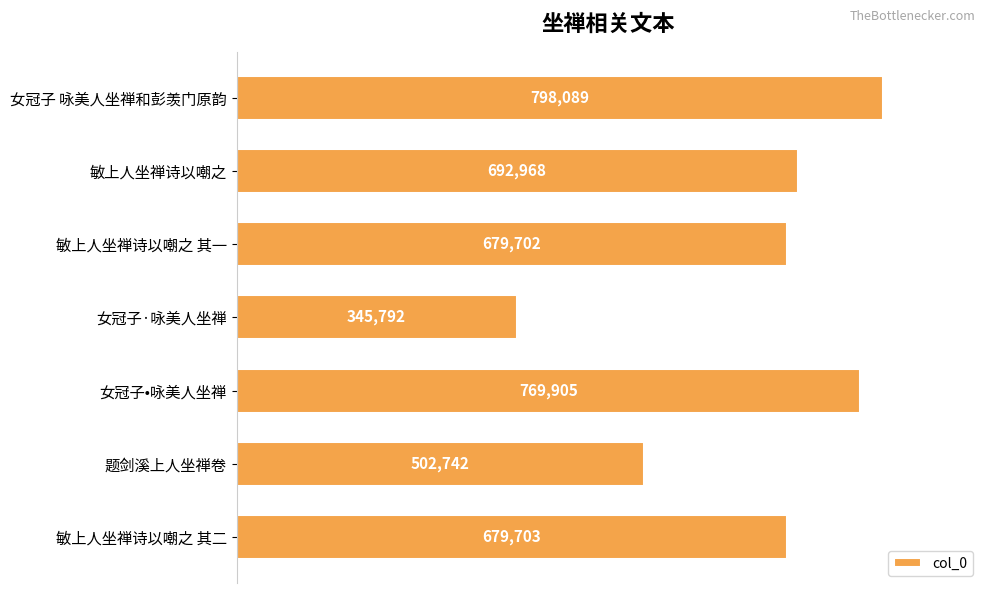

What is the smallest value displayed?

345792